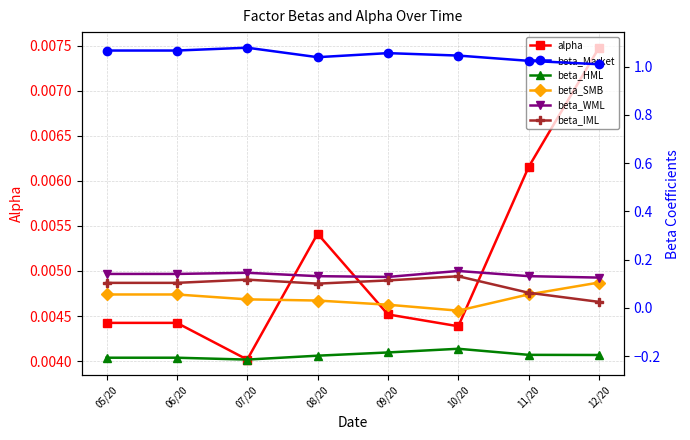

Reading left to right, transcribe all the data shown in this chart.

alpha: 0.0	0.0	0.0	0.0	0.0	0.0	0.0	0.0
beta_Market: 1.1	1.1	1.1	1.0	1.1	1.0	1.0	1.0
beta_HML: -0.2	-0.2	-0.2	-0.2	-0.2	-0.2	-0.2	-0.2
beta_SMB: 0.1	0.1	0.0	0.0	0.0	-0.0	0.1	0.1
beta_WML: 0.1	0.1	0.1	0.1	0.1	0.2	0.1	0.1
beta_IML: 0.1	0.1	0.1	0.1	0.1	0.1	0.1	0.0